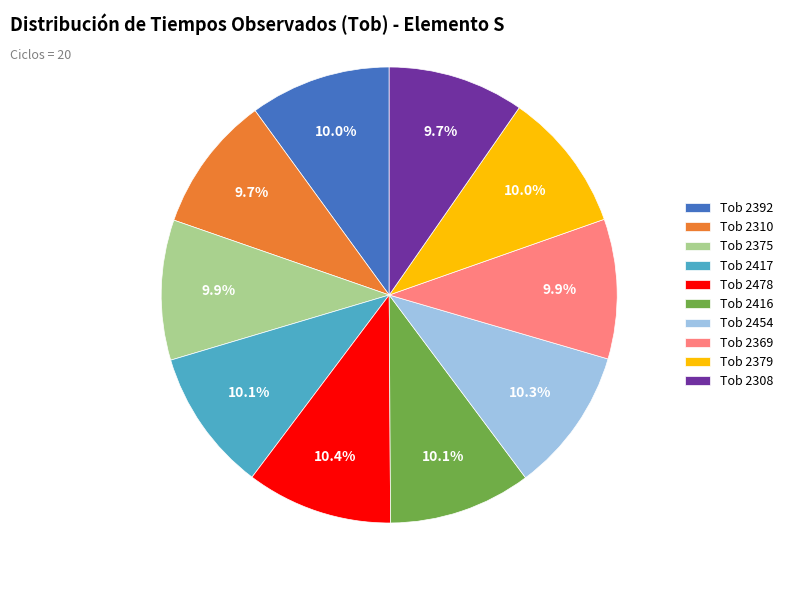

Approximately how many times larger is the value at Tob 2310 compared to Tob 2417?

1.0